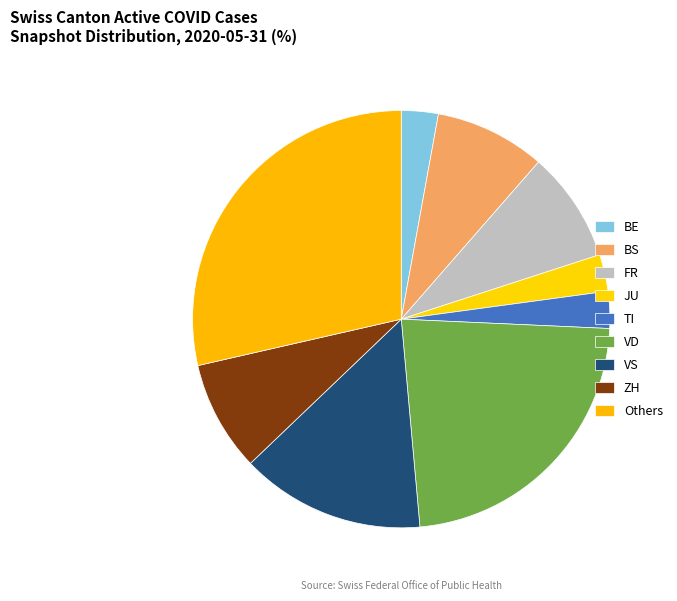

Count the number of slices in the pie.

9